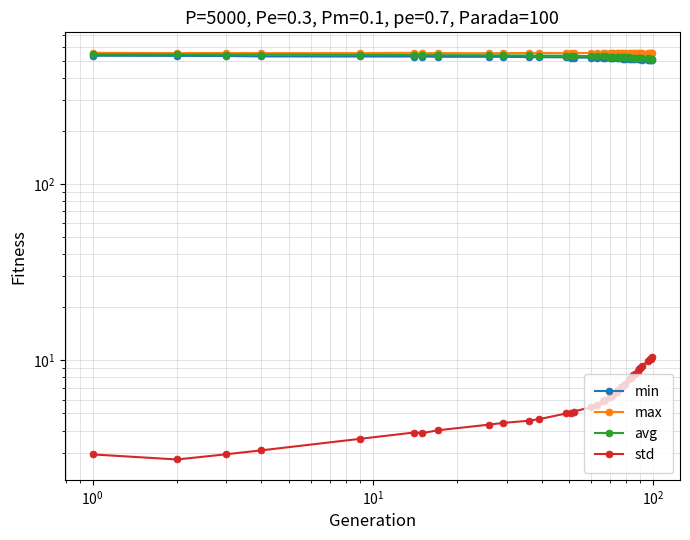

Which series has the largest range (max minus min)?

avg